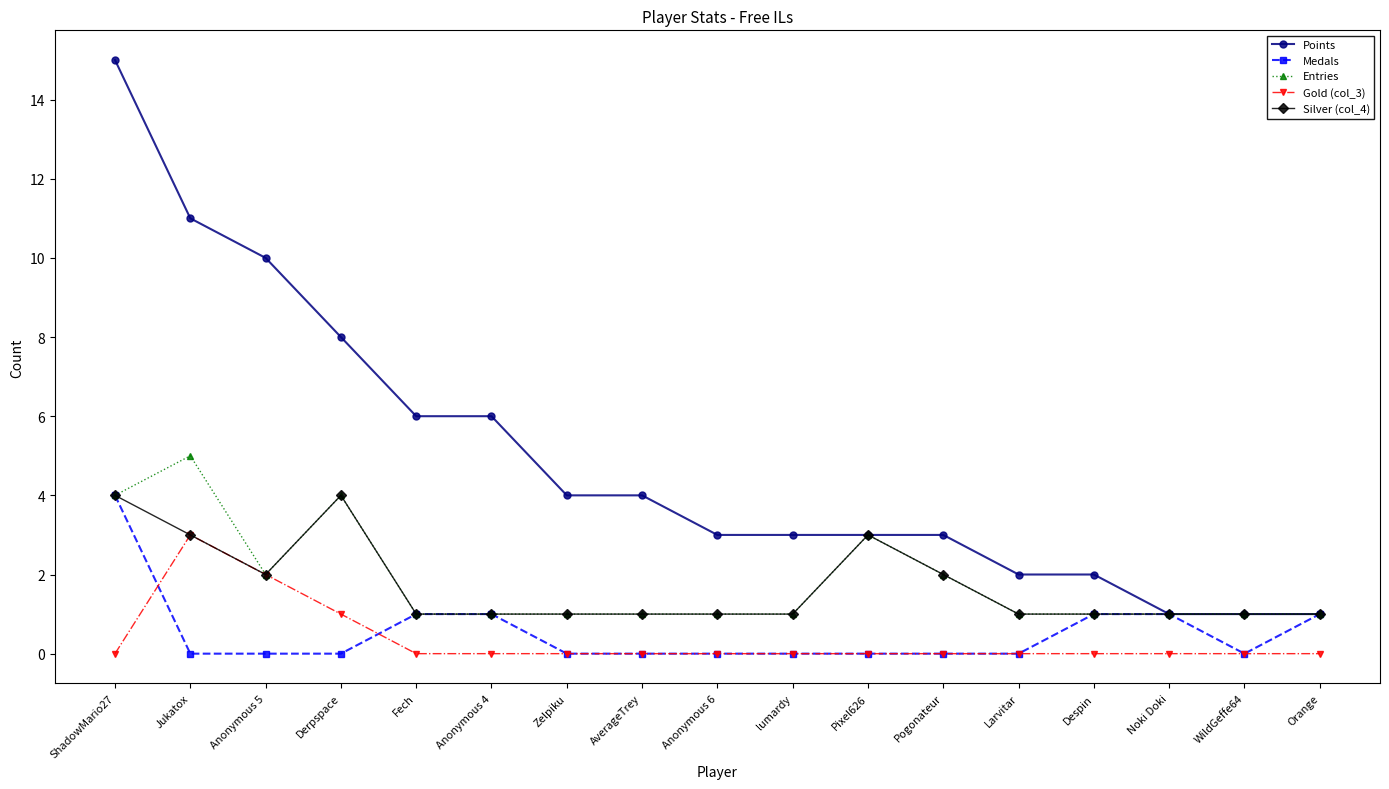

At which category does Entries reach its first local peak?

Jukatox